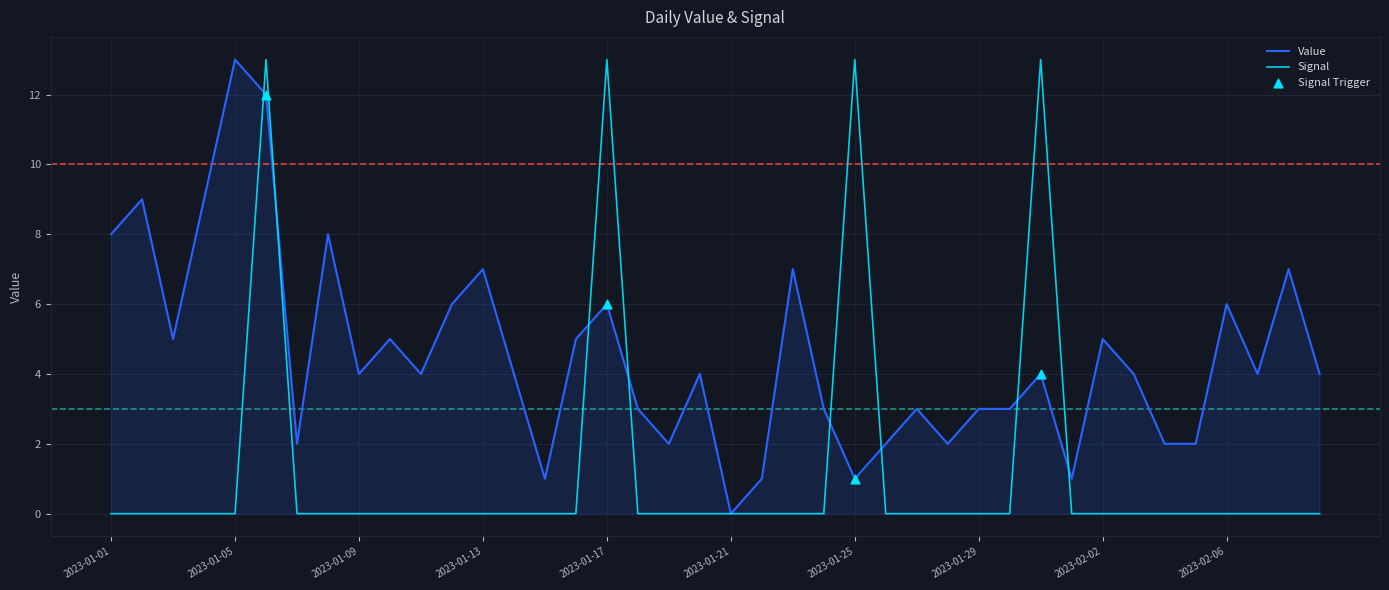

Which series has the largest total across all categories?

Value